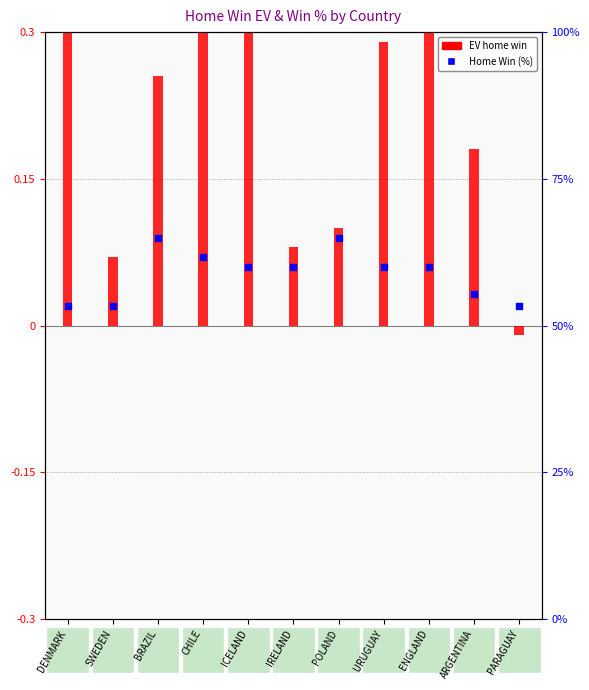

Which series has the widest spread of Y values?

Home Win (%)